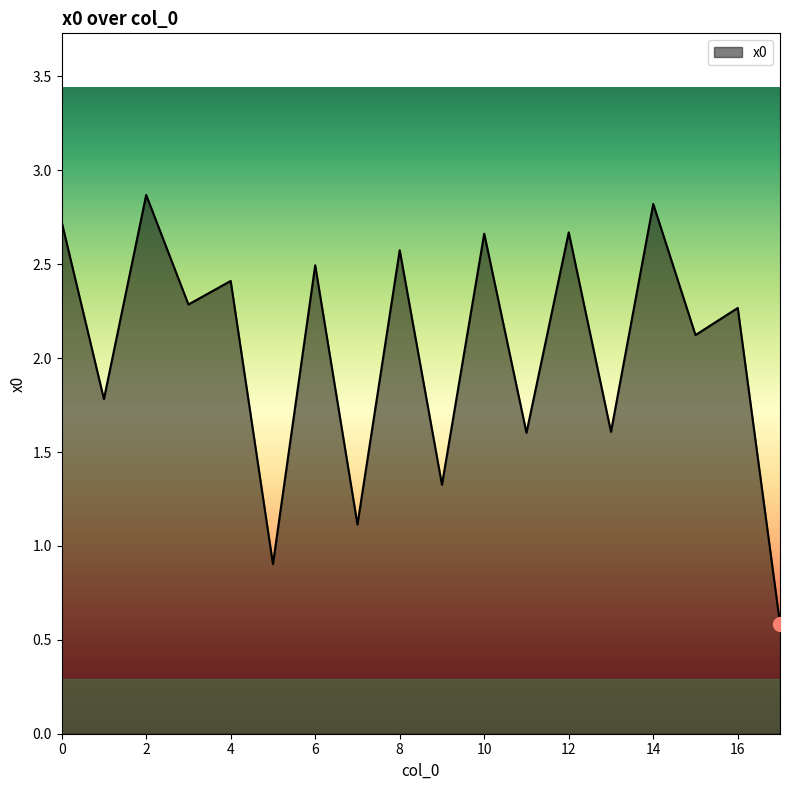

What is the difference between the maximum and minimum values?

2.3